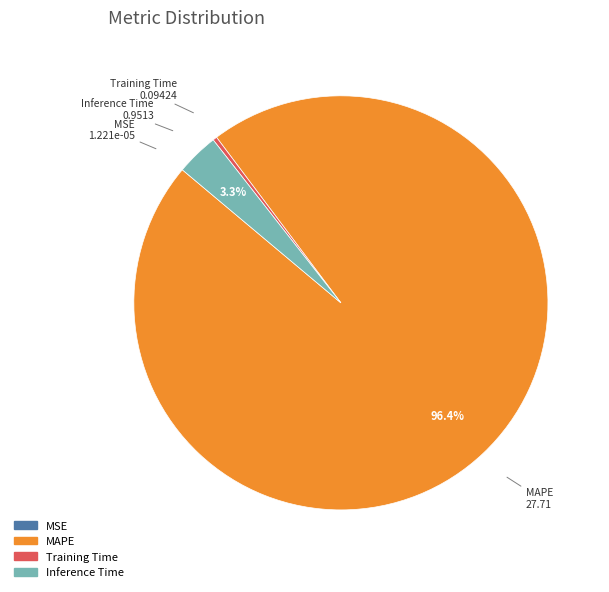

Which slice is the largest?

MAPE